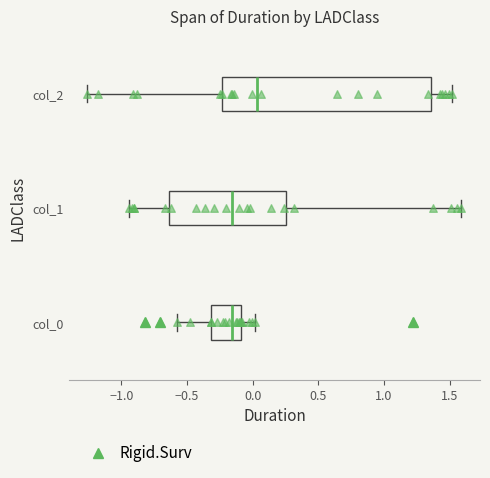

Where is the left edge of the box for col_0 on the x-axis? The values are not printed on the chart, so give them approximately, as read against the axis.

-0.30